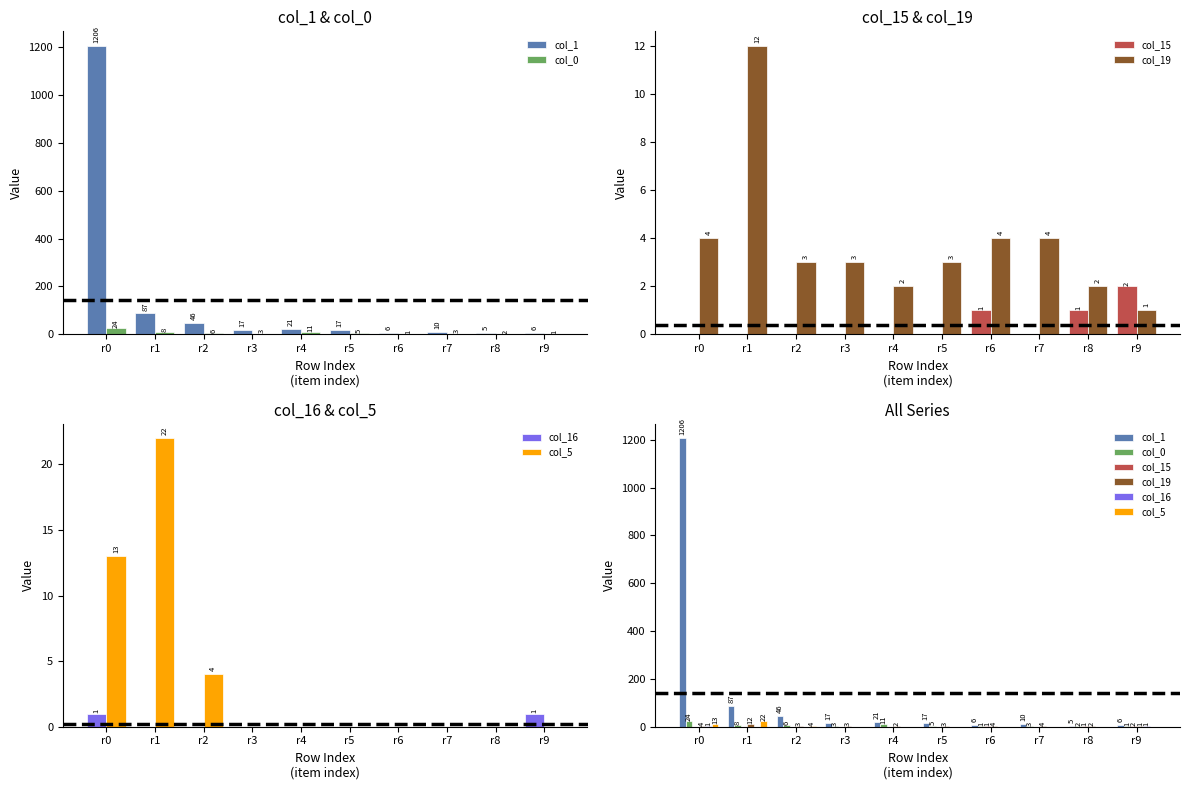

What is the value of the col_19 bar at the 7th from the left?

4